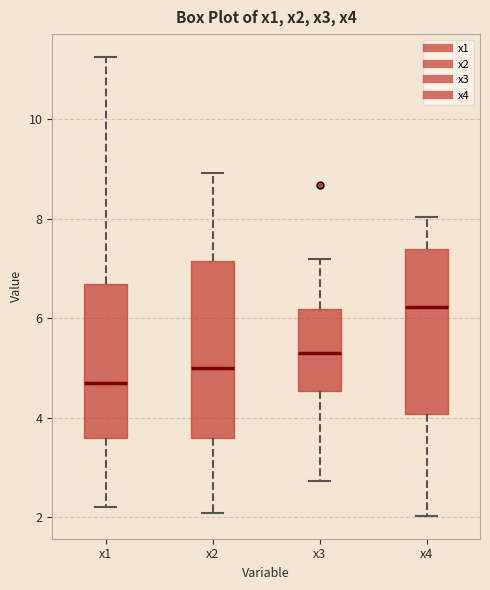

Which box is the tallest, from its lower edge to its upper edge?

x2